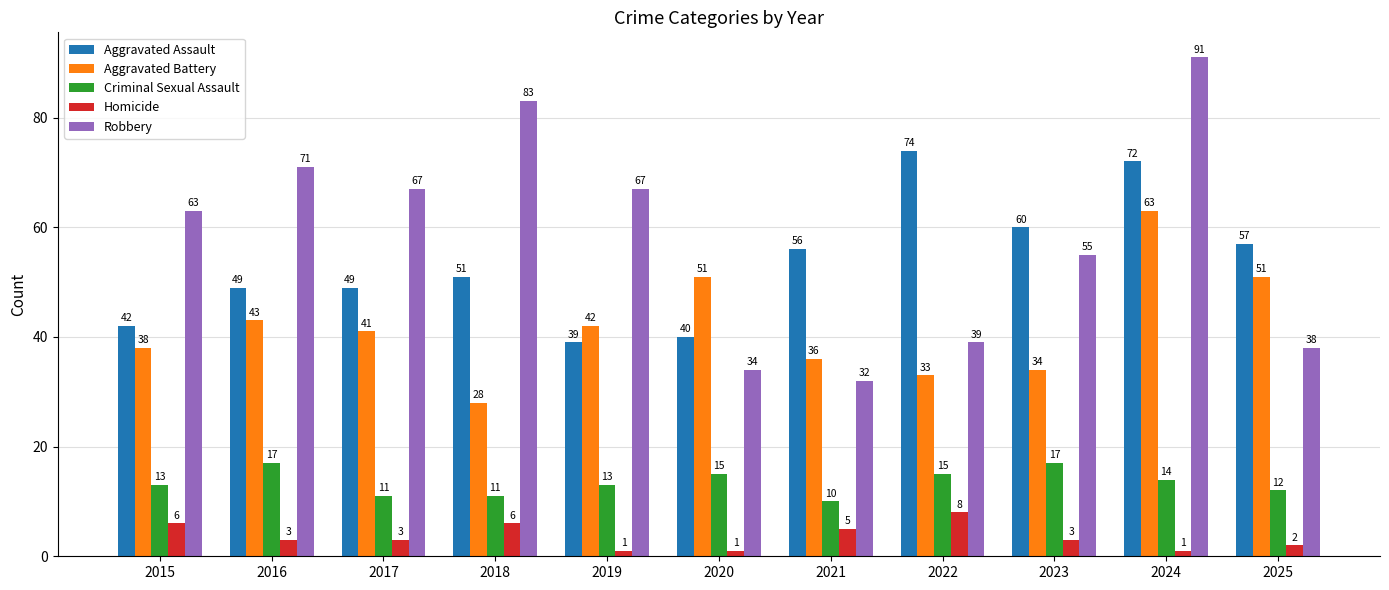

What are all the series names shown in the legend?

Aggravated Assault, Aggravated Battery, Criminal Sexual Assault, Homicide, Robbery